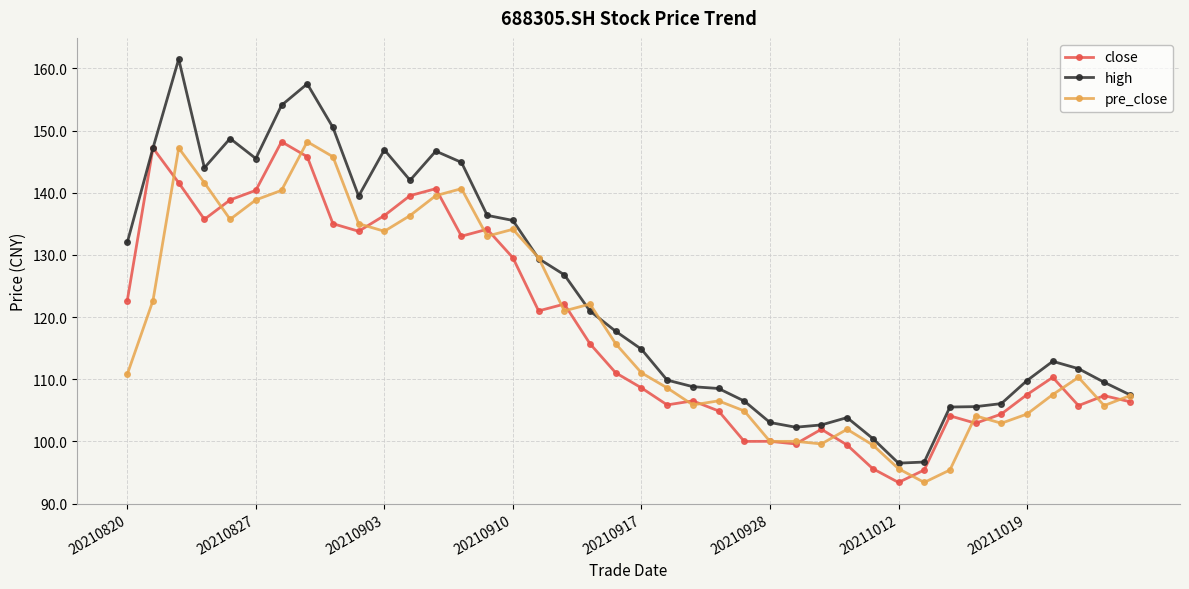

Which series has the largest total across all categories?

high